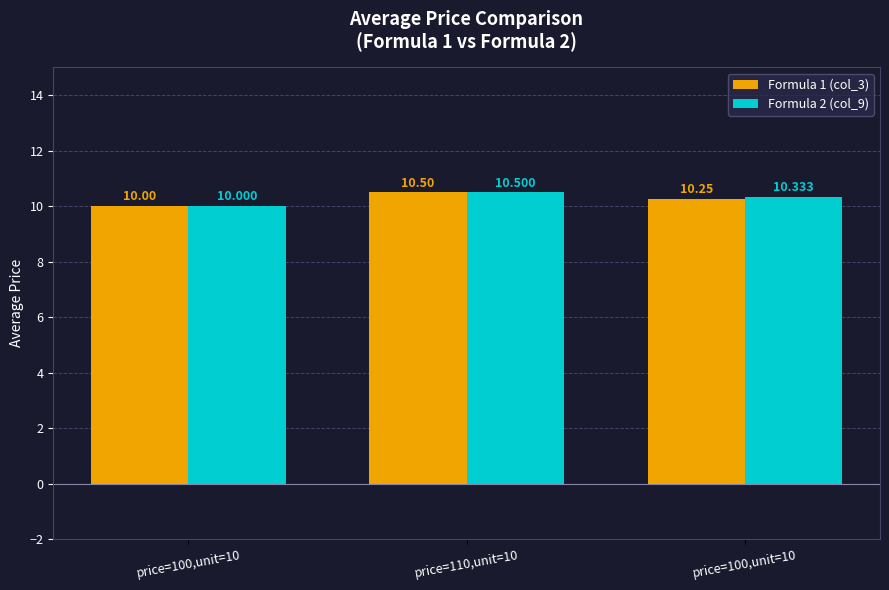

What are all the series names shown in the legend?

Formula 1 (col_3), Formula 2 (col_9)